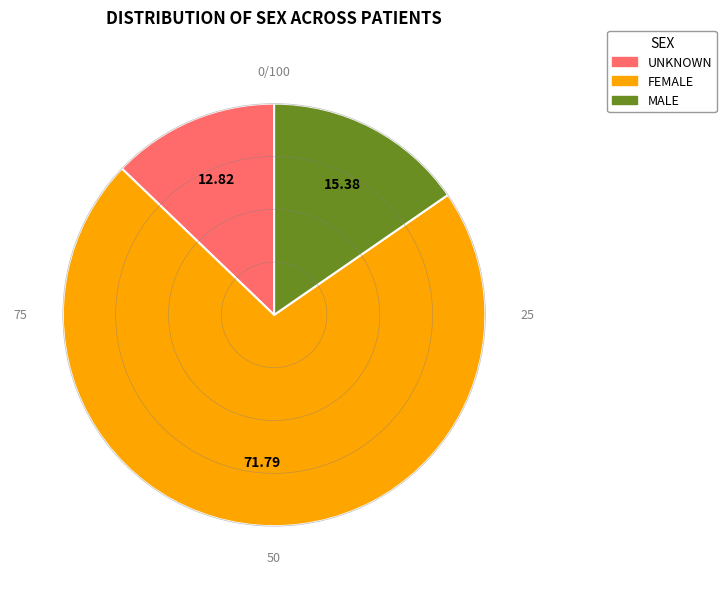

Which has a higher value, MALE or FEMALE?

FEMALE